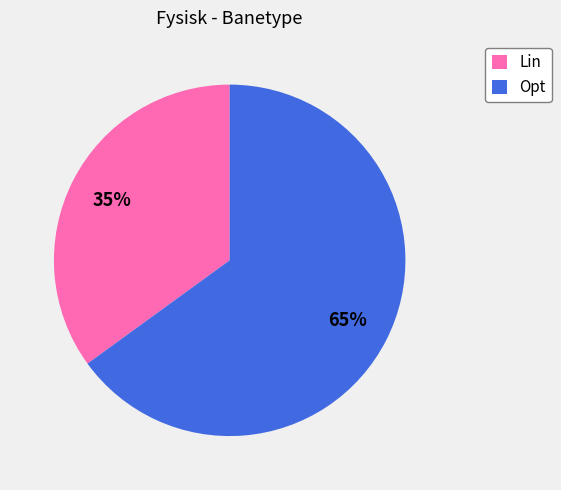

To the nearest percent, what is the average slice percentage?

50%